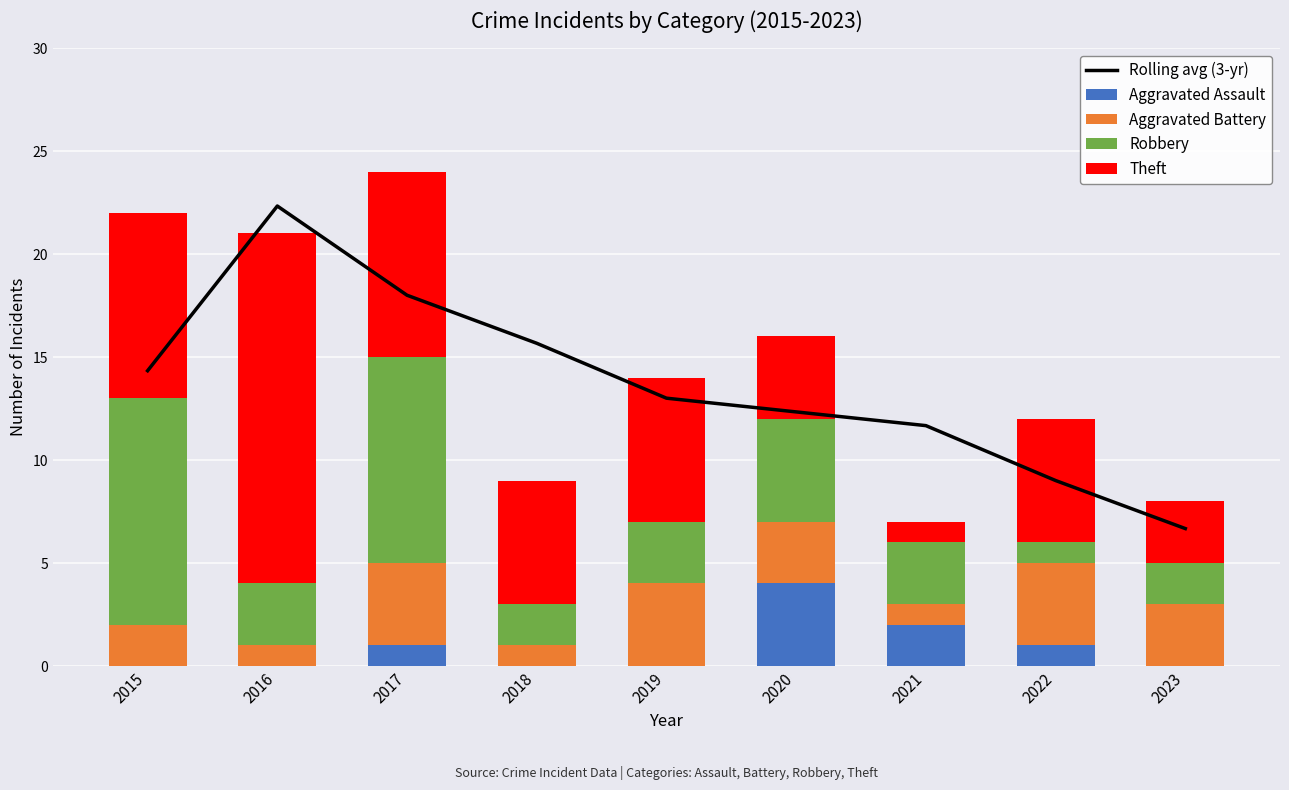

Which category has the lowest value in the Aggravated Battery series?

2016